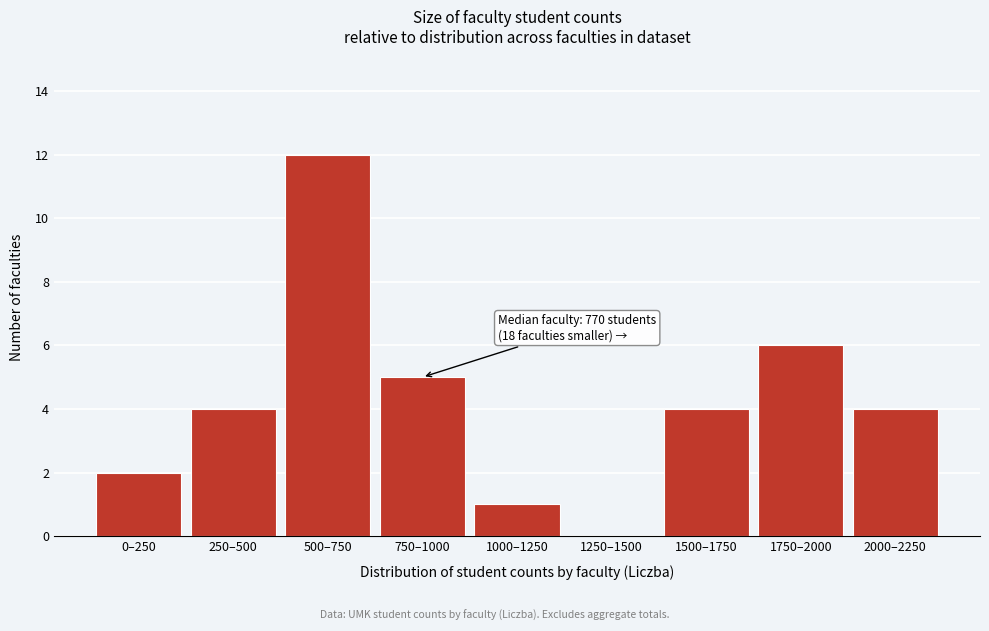

Reading left to right, extract all data points from this chart.

0–250=2	250–500=4	500–750=12	750–1000=5	1000–1250=1	1250–1500=0	1500–1750=4	1750–2000=6	2000–2250=4